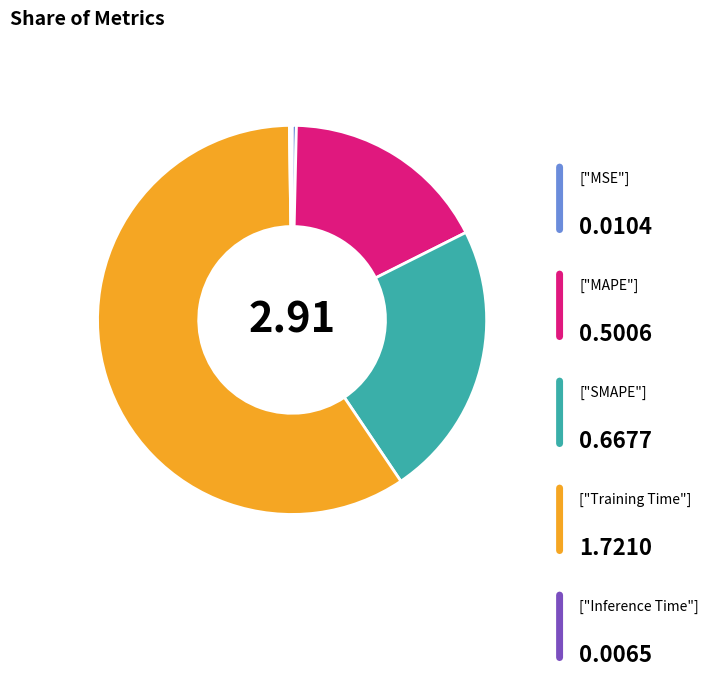

Does any single category account for the majority?

Yes